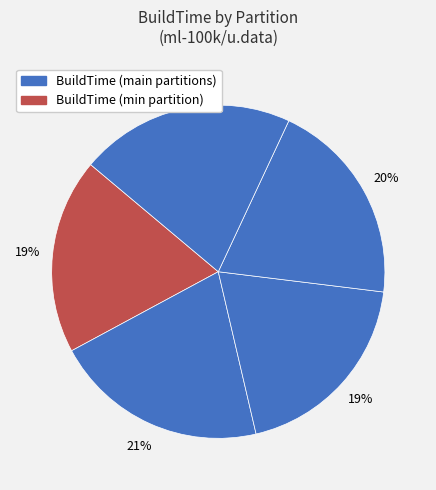

How many slices are in this pie chart?

5